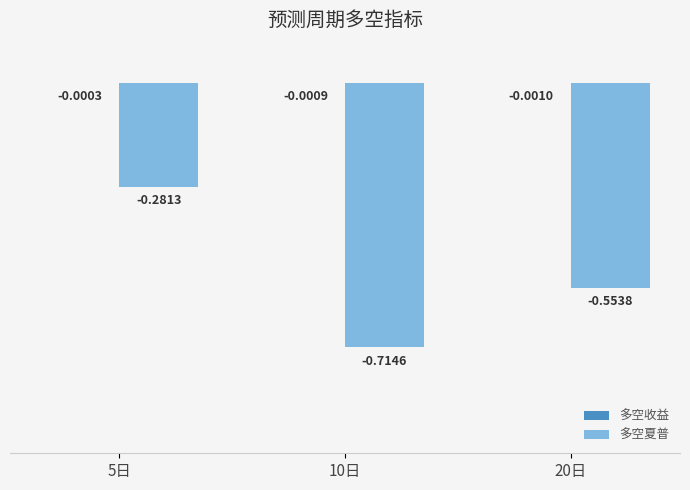

At which category is the sum across all series the highest?

5日